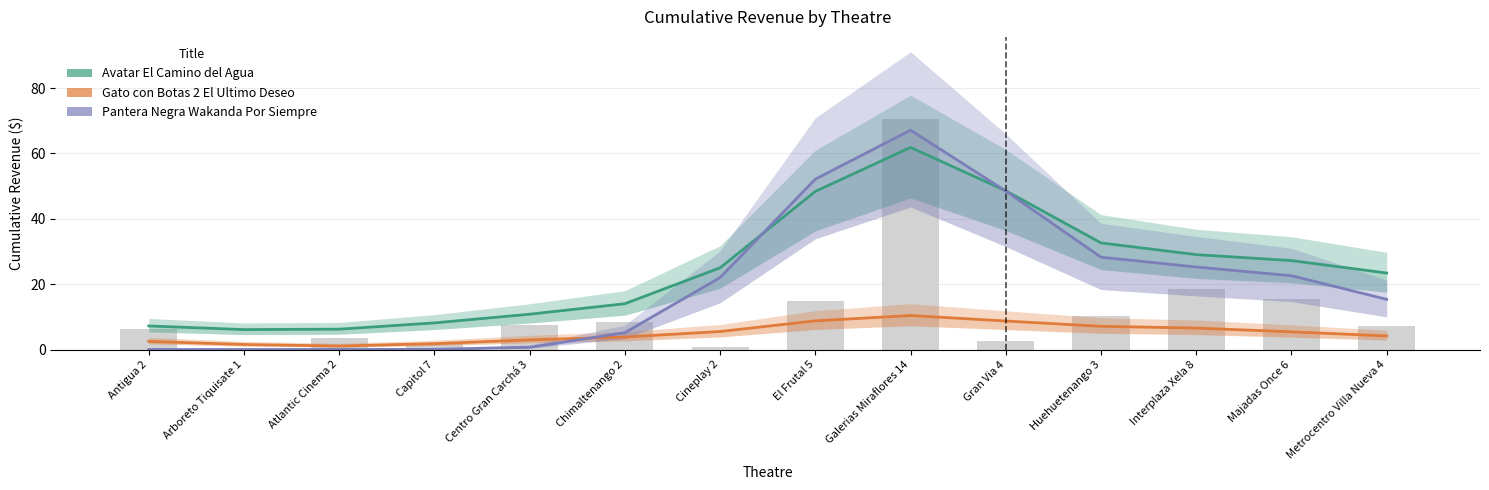

Reading left to right, transcribe all the data shown in this chart.

Avatar El Camino del Agua: 7.2	6.1	6.2	8.1	10.8	14.0	25.0	48.4	61.9	48.6	32.6	29.0	27.2	23.4
Gato con Botas 2 El Ultimo Deseo: 2.5	1.5	1.1	1.8	3.0	3.8	5.5	8.8	10.4	8.7	7.1	6.6	5.4	4.2
Pantera Negra Wakanda Por Siempre: 0.0	0.0	0.0	0.0	0.7	5.2	22.0	52.1	67.1	48.5	28.3	25.3	22.6	15.4